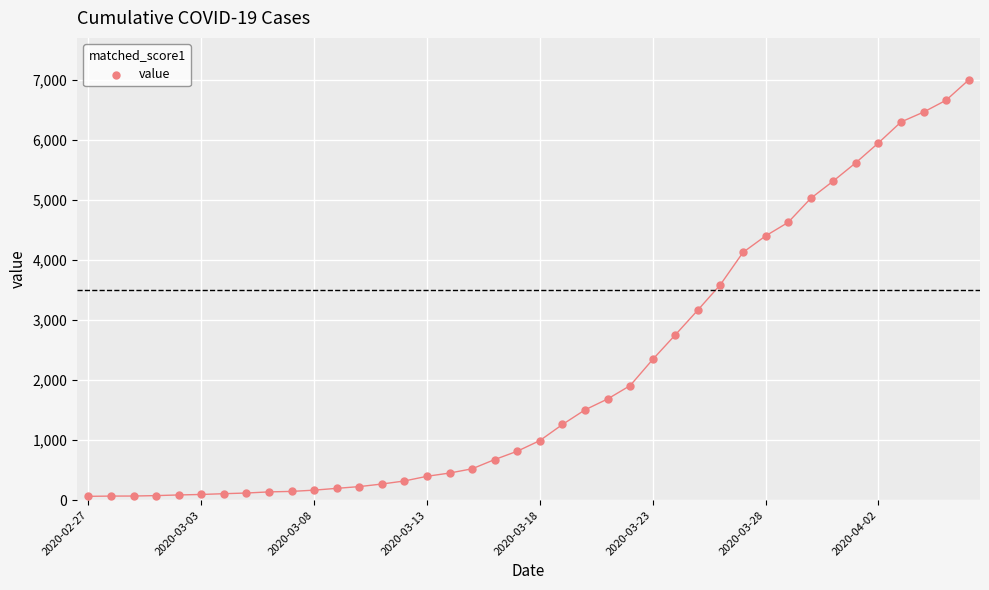

What is the range of Y values (max minus min)?

6939